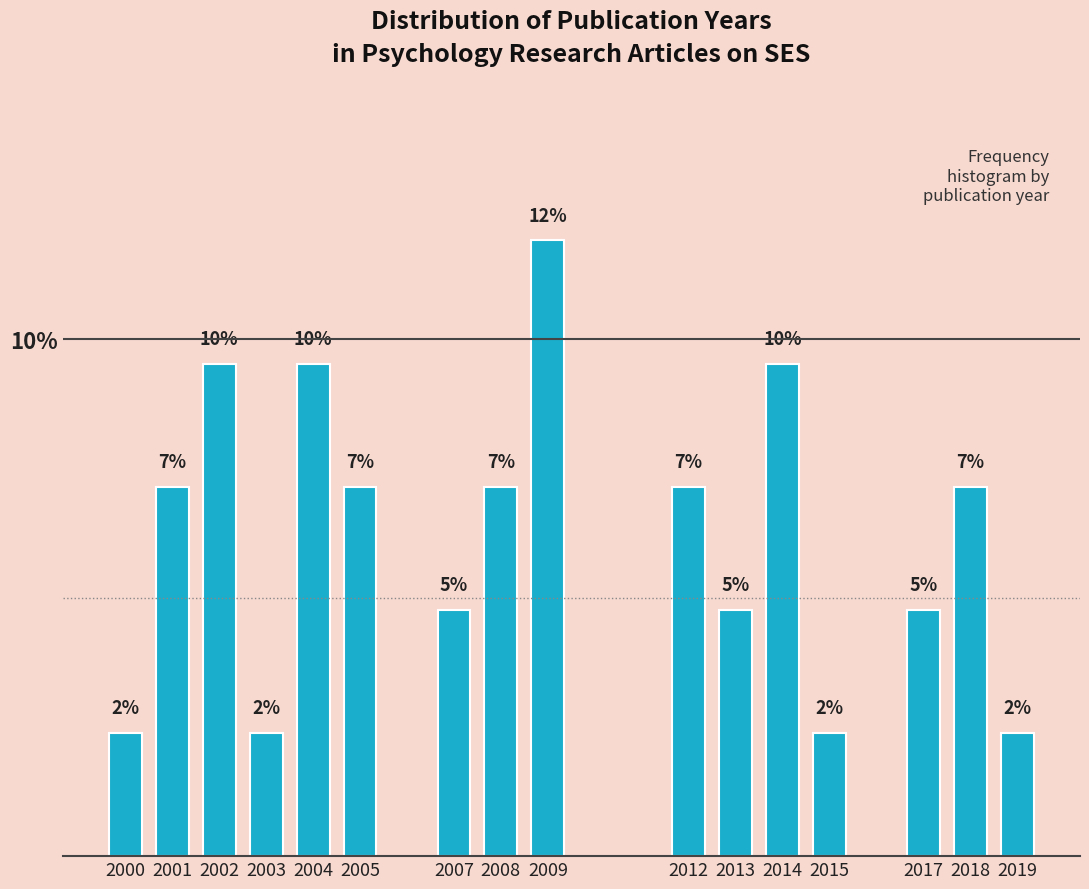

How many bars are there in total?

16